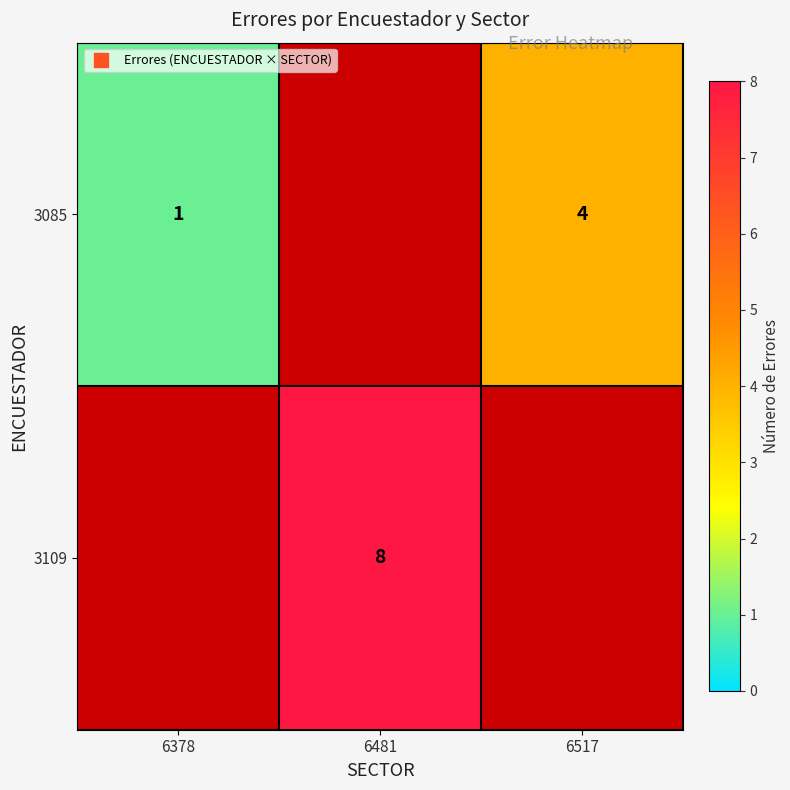

Reading left to right, extract all data points from this chart.

row_0: 6378=1	6481=0	6517=4
row_1: 6378=0	6481=8	6517=0